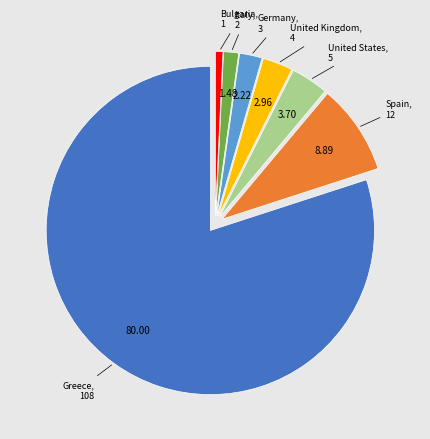

Is there any slice that represents more than half of the pie?

Yes